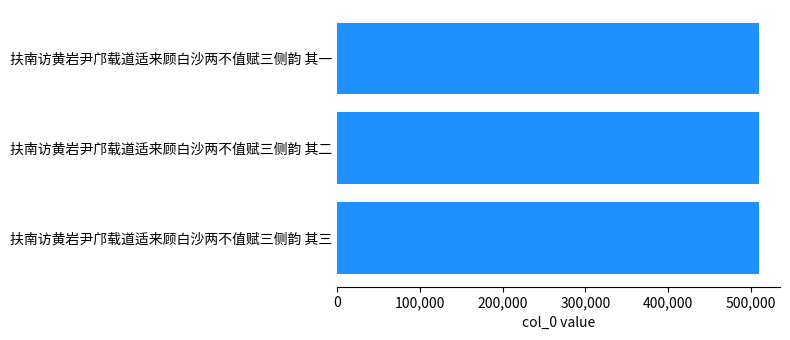

Is it true that the value at 扶南访黄岩尹邝载道适来顾白沙两不值赋三侧韵 其三 is 509719?

True